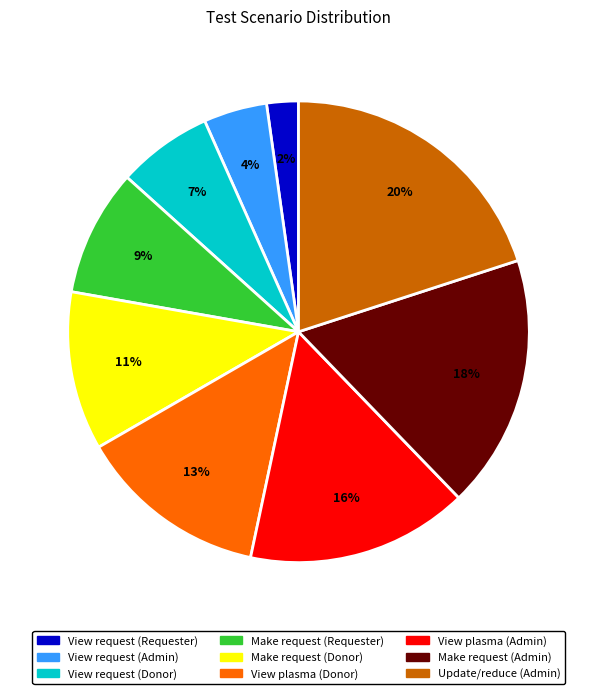

The View request (Donor) slice represents 16% of the pie. True or false?

False